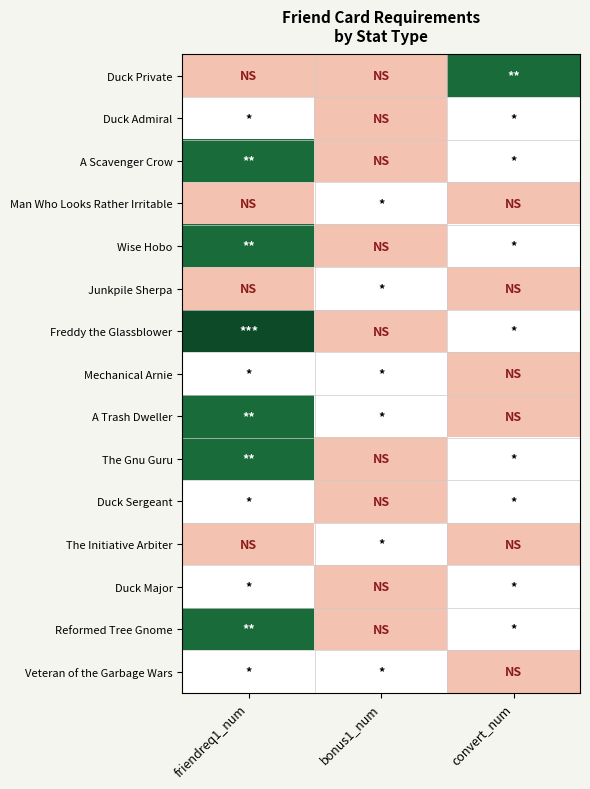

Which series has the largest total across all categories?

Freddy the Glassblower